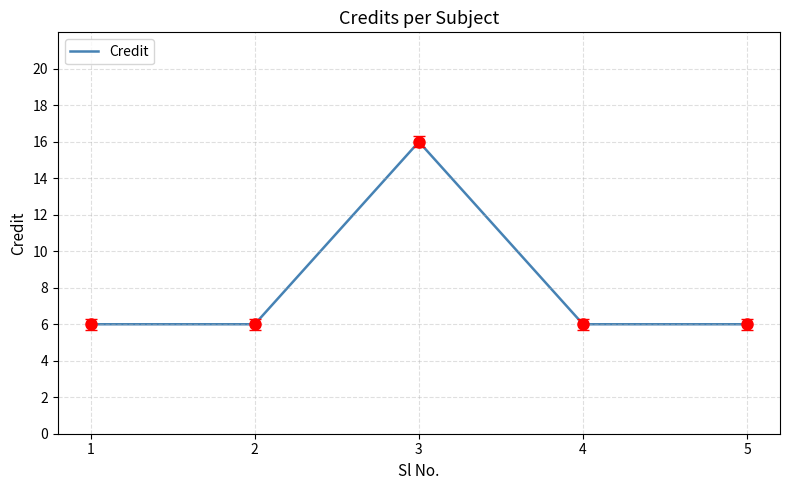

The chart shows a value of 1 at 4. True or false?

False